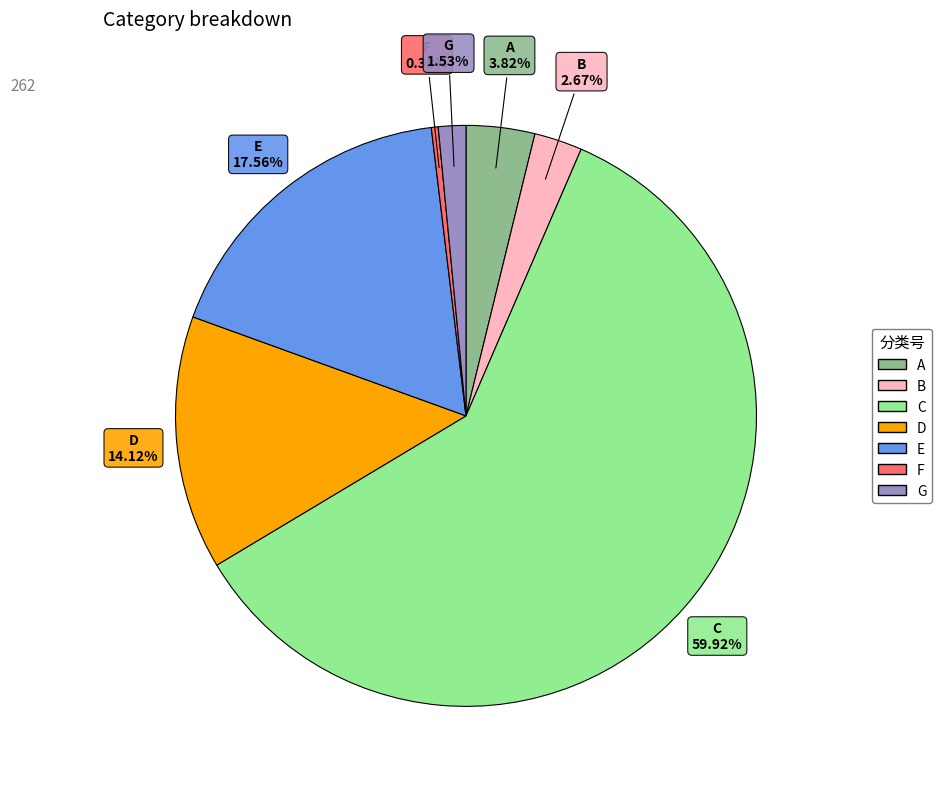

Does C account for over 50% of the chart?

Yes